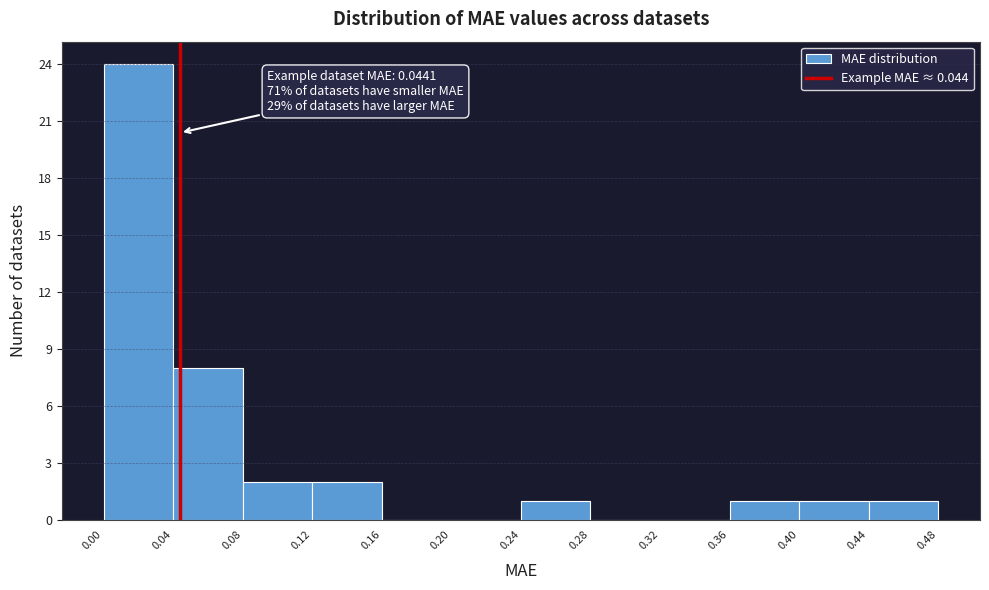

Over which range of the x-axis is the bar tallest?

0.00 to 0.04